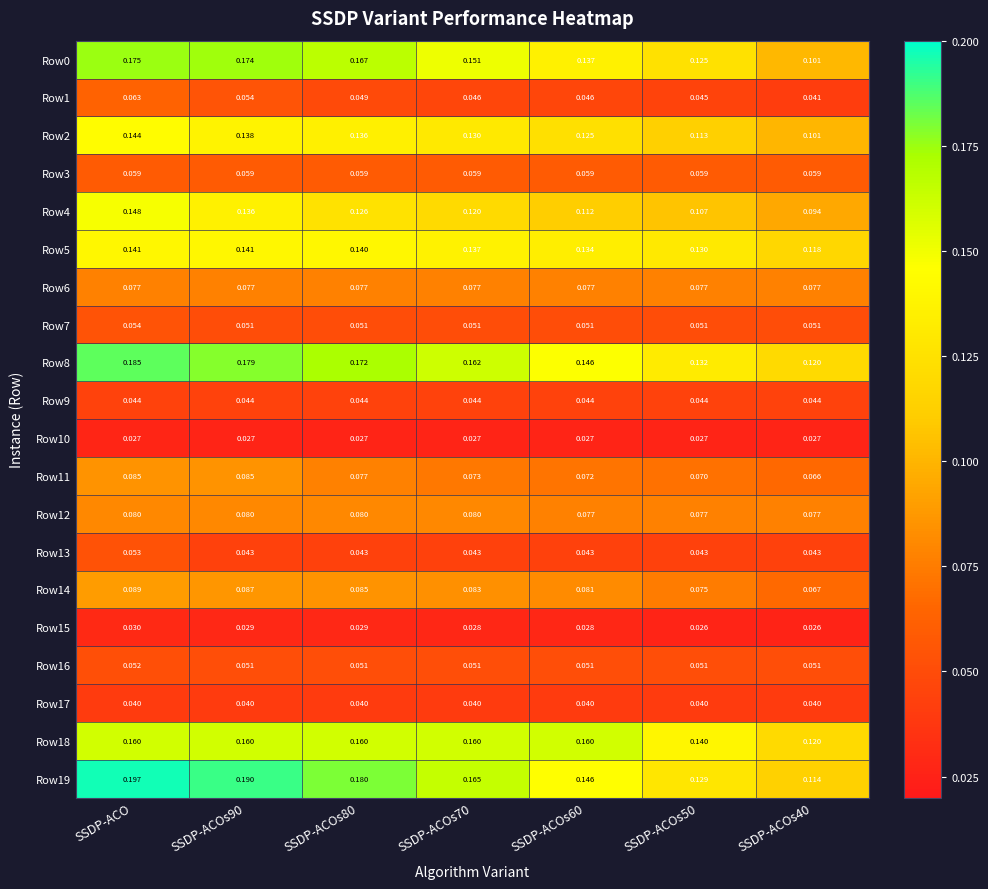

Which category has the highest value across all series?

SSDP-ACO